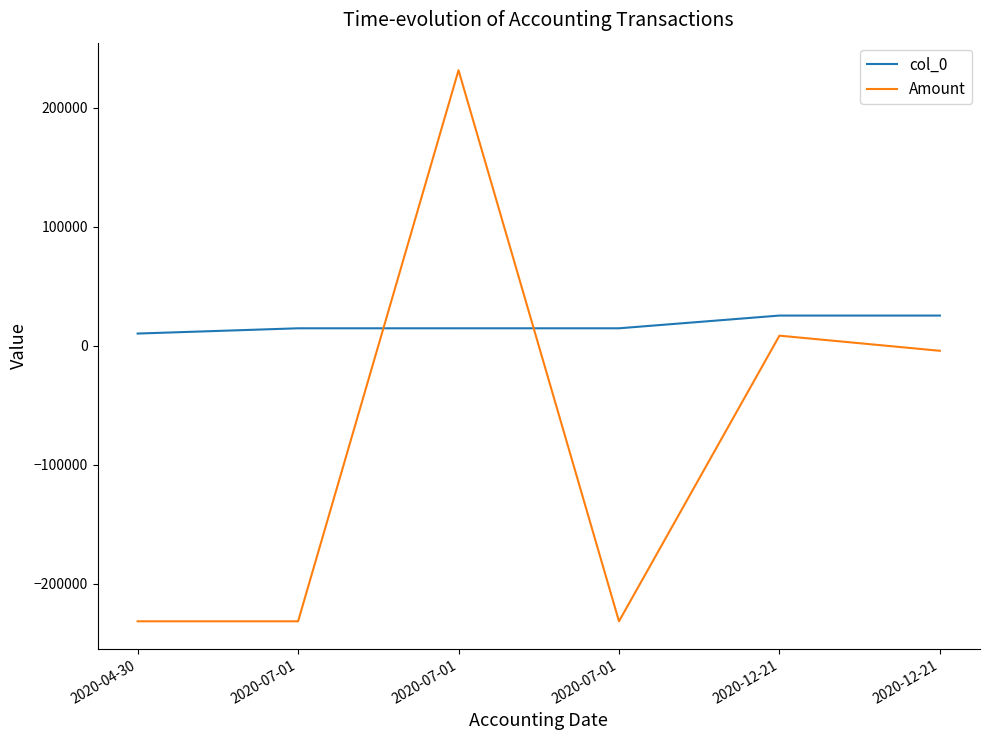

What is the difference between the highest and lowest values at 2020-12-21?

16881.0